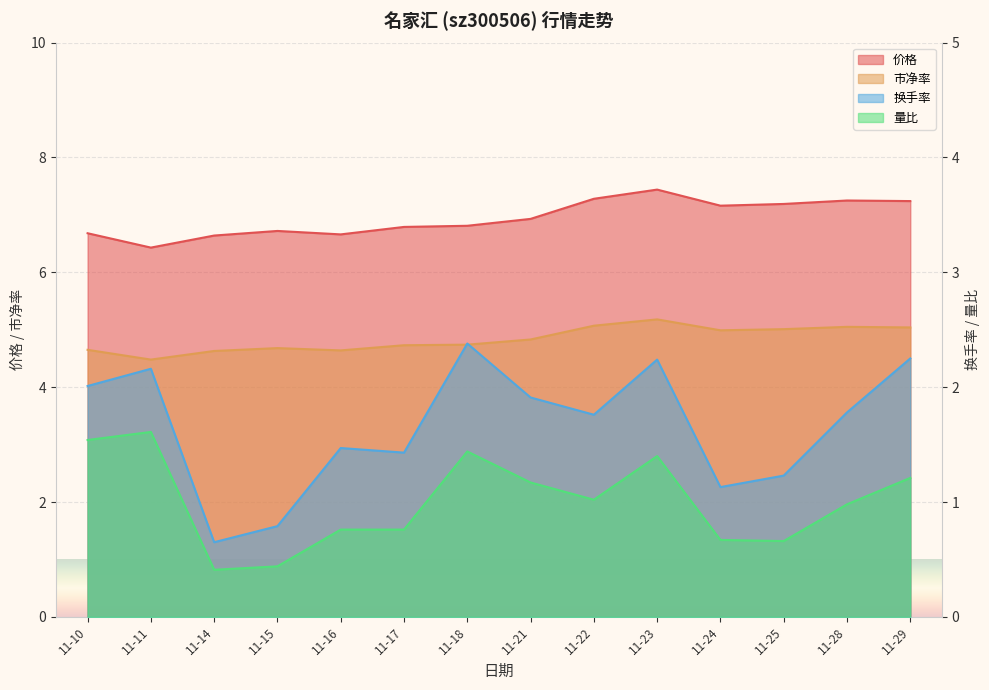

How many lines are shown in the chart?

4